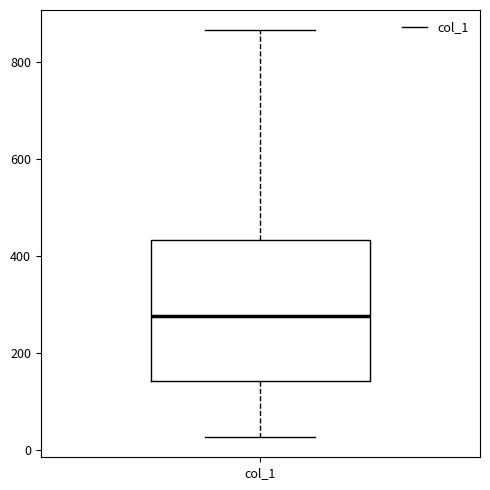

Transcribe this box plot: give where the median line is, the range the box spans, and where the two whiskers end, as read against the y-axis. The values are not printed on the chart, so give them approximately, as read against the axis.

median 280, box 140 to 440, whiskers 20 to 860